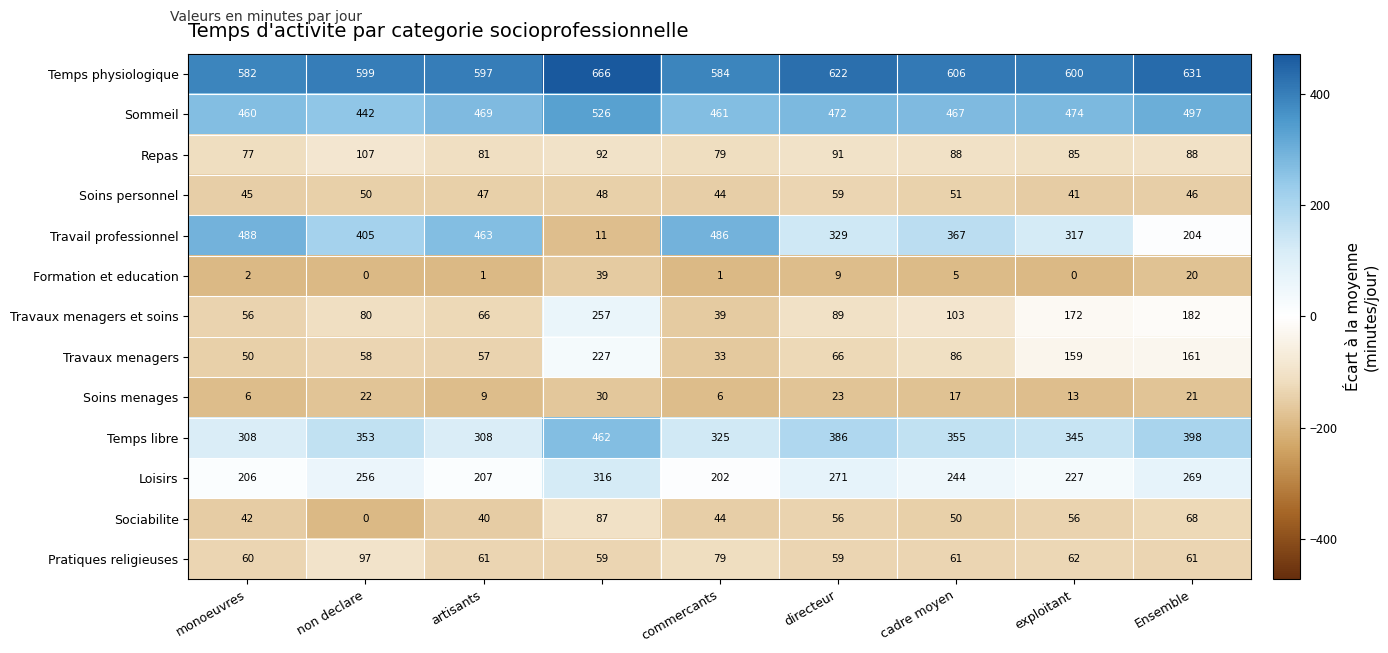

What is the sum of all Temps physiologique values?

5487